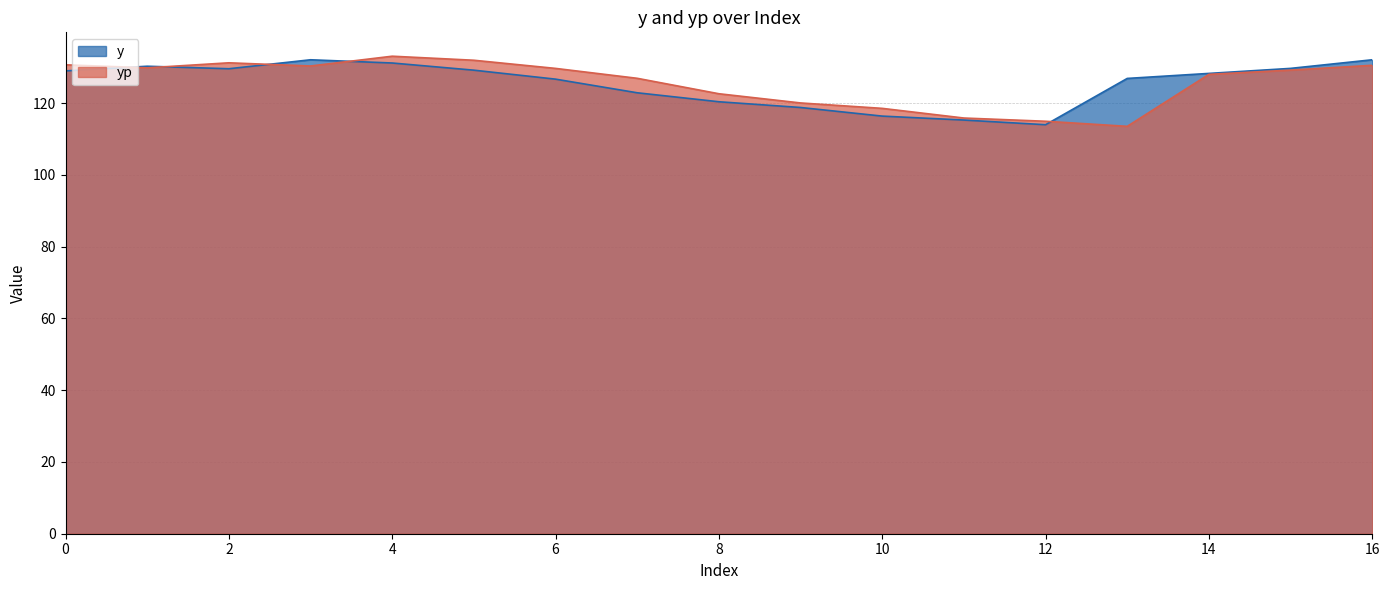

Which series has the largest total across all categories?

yp